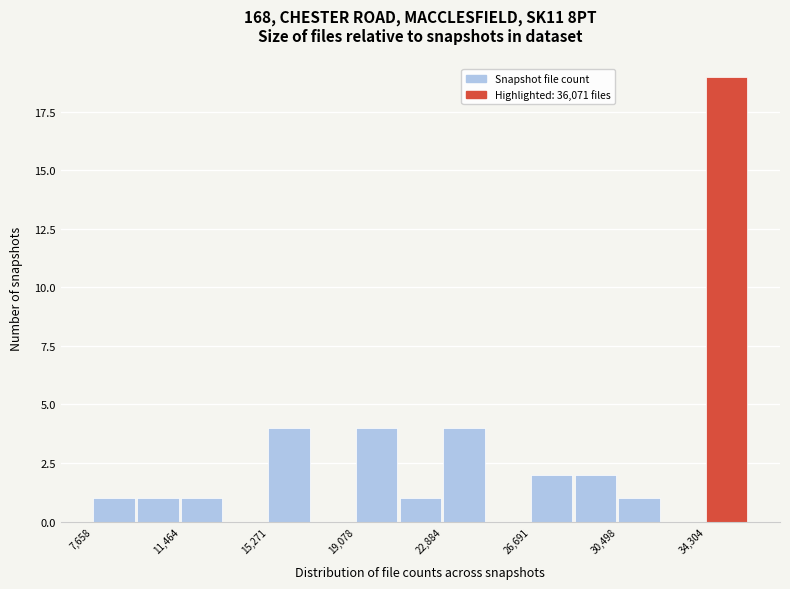

Read against the x-axis, roughly where is the centre of the tallest bar?

35000